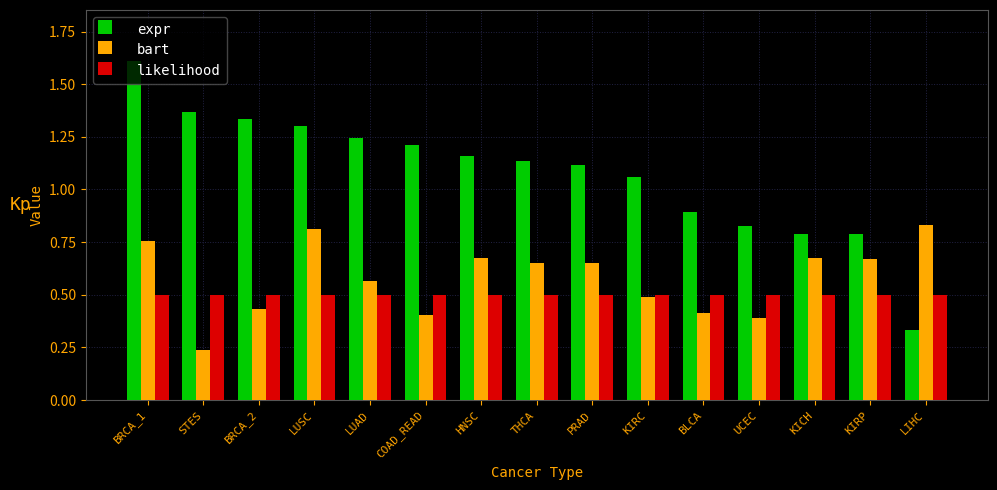

What are all the series names shown in the legend?

expr, bart, likelihood